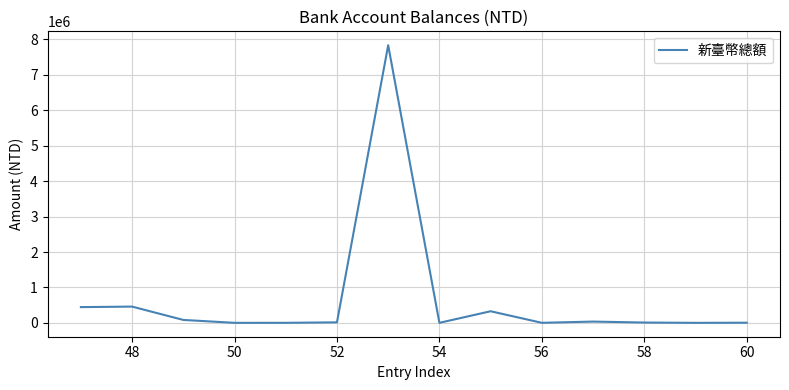

What is the maximum value shown in the chart?

7838222